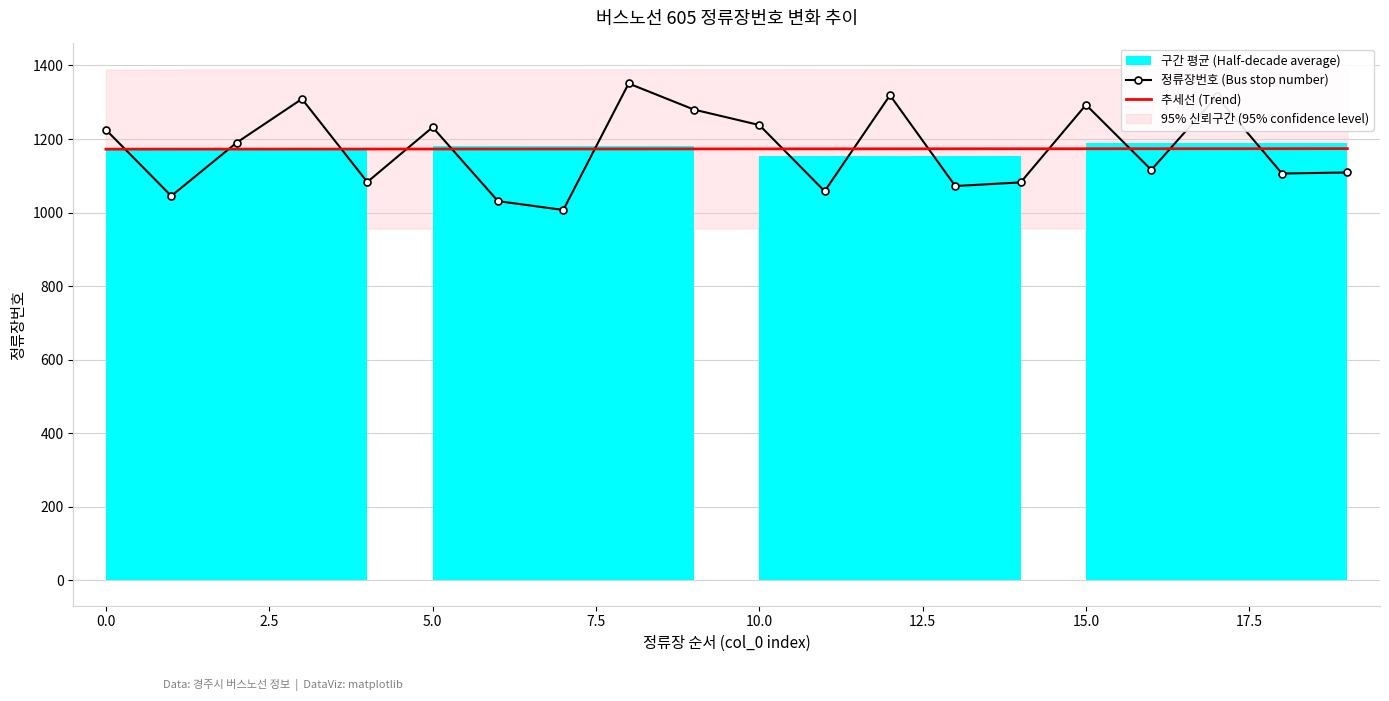

Does the chart have visible grid lines?

Yes